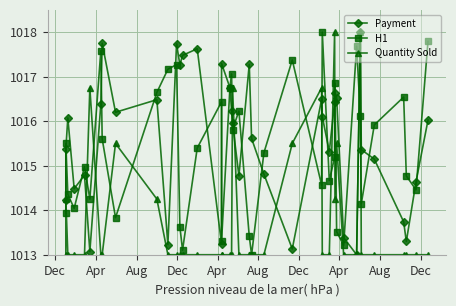

What is the average value of the Quantity Sold series?

1013.8